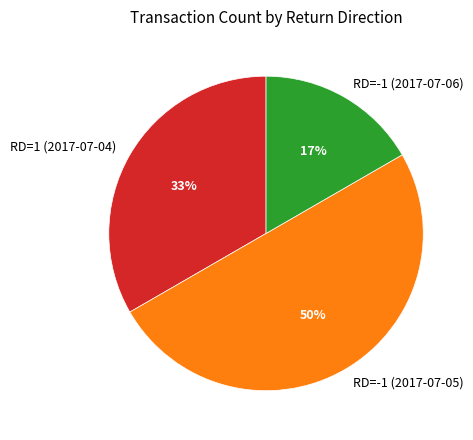

To the nearest percent, what is the difference between the RD=-1 (2017-07-05) and RD=-1 (2017-07-06) slice percentages?

33%